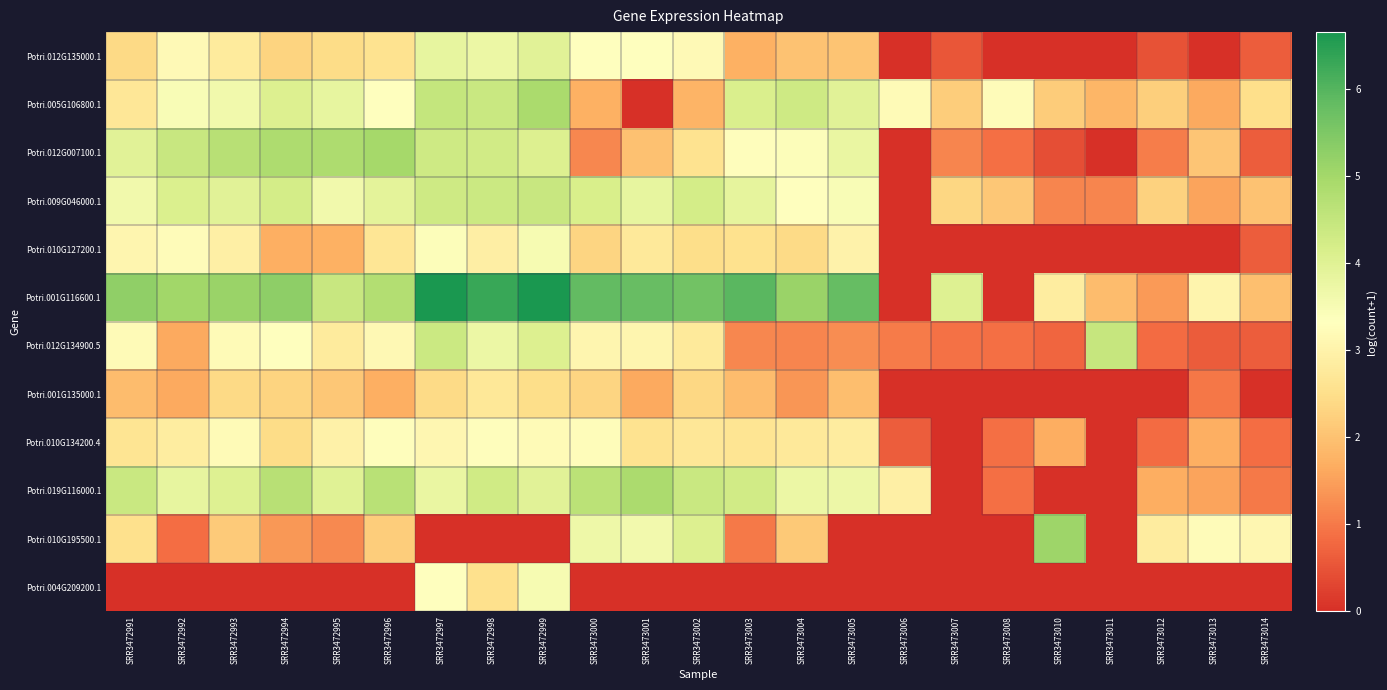

Which label corresponds to the largest value in the chart?

SRR3472999